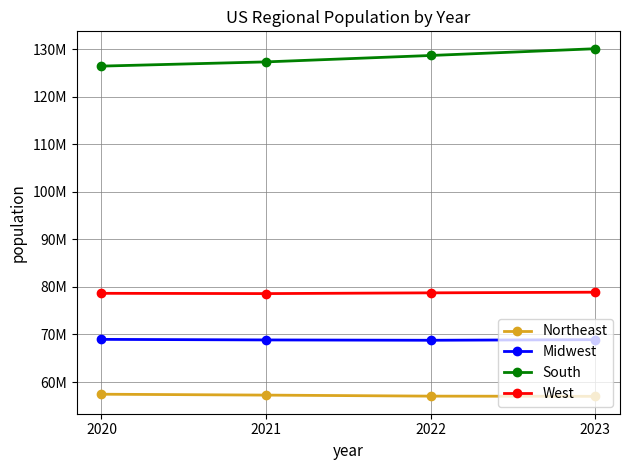

Where is Midwest nearest to the value 68876411?

2021